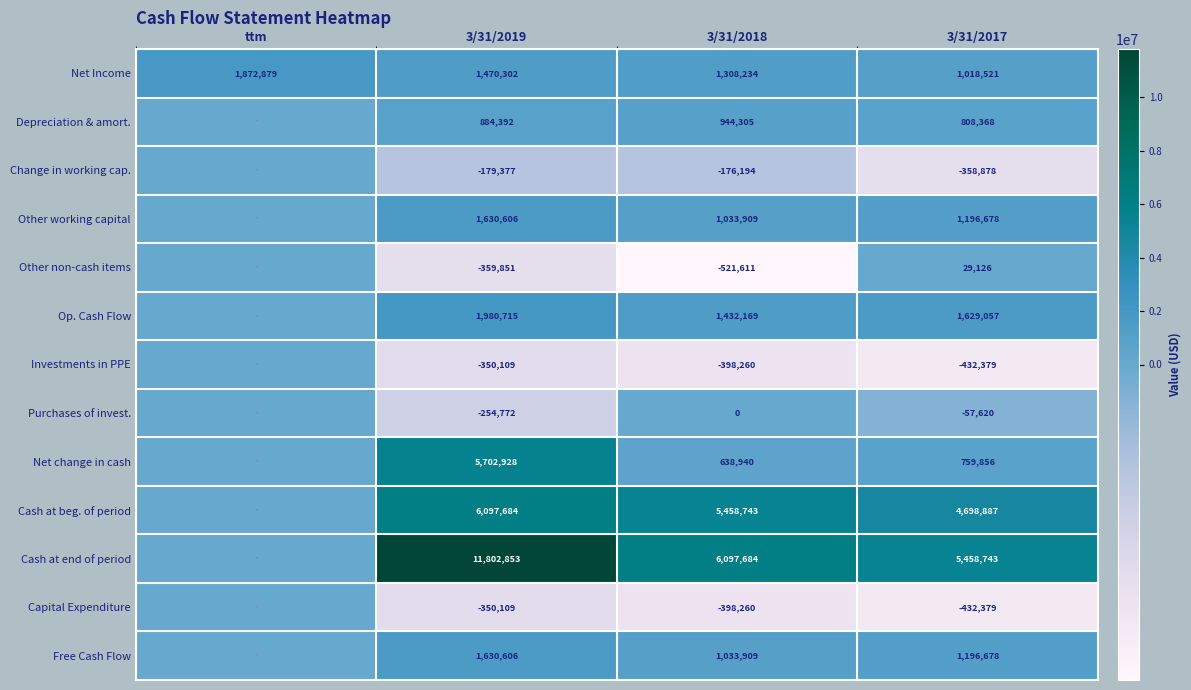

The Net Income series shows 1018521 at 3/31/2017. True or false?

True